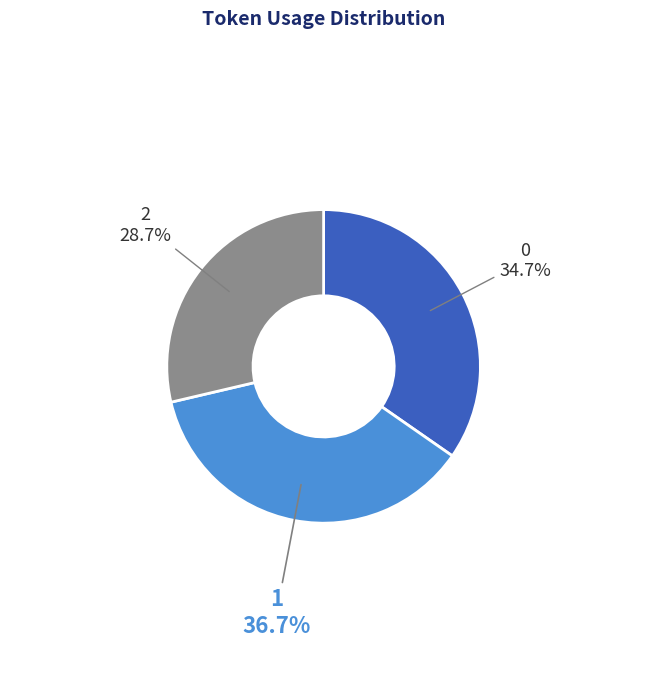

Rank the categories by value from lowest to highest.

2, 0, 1